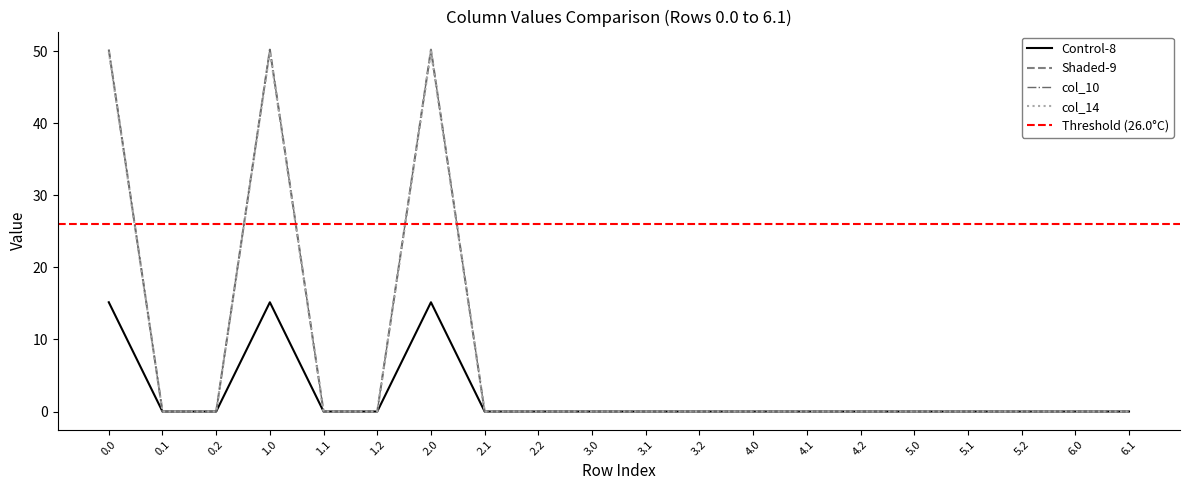

In col_9, how many points are higher than both neighbors (excluding endpoints)?

2